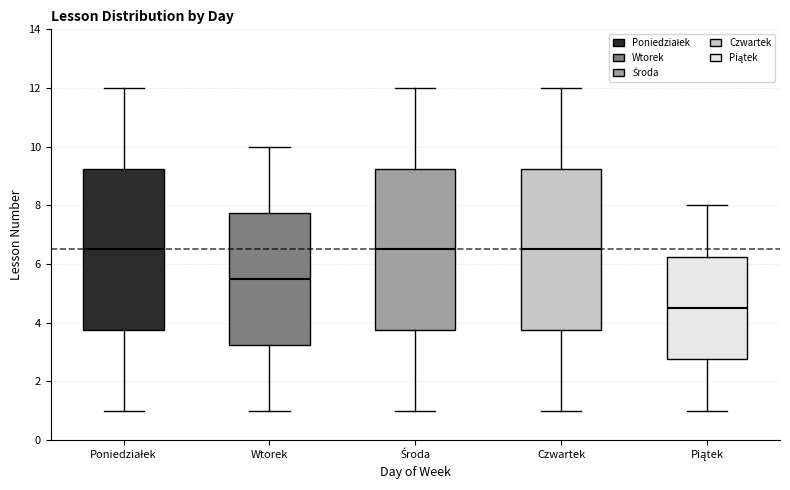

Where is the upper edge of the box for Piątek on the y-axis? The values are not printed on the chart, so give them approximately, as read against the axis.

6.2